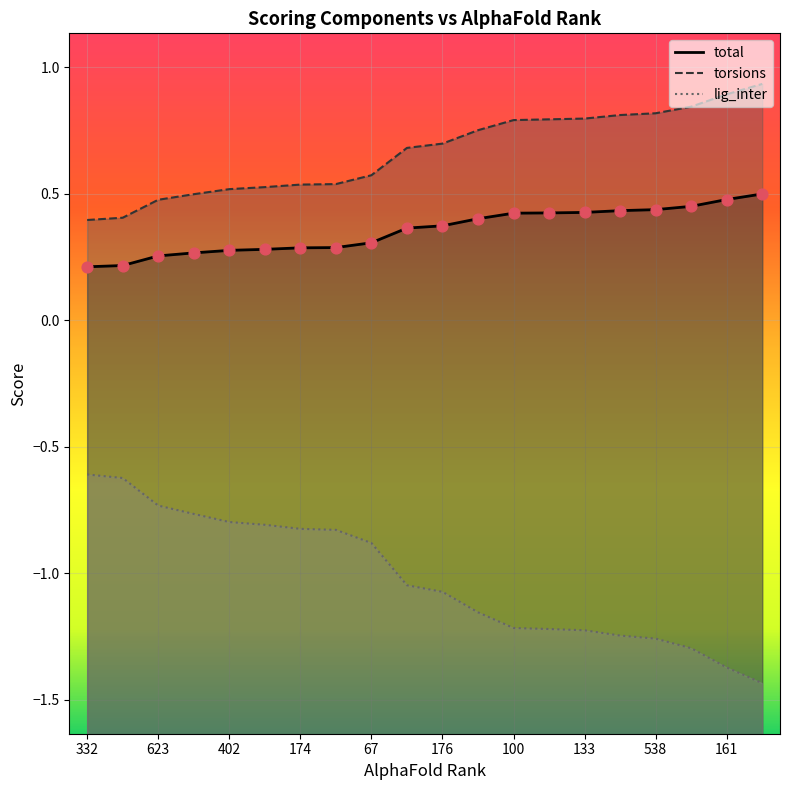

Which series has the largest total across all categories?

torsions